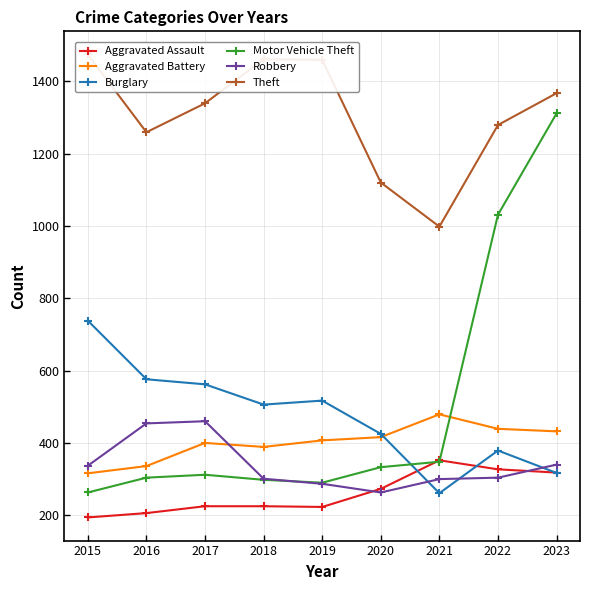

True or false: Theft has a value of 566 at 2023.

False